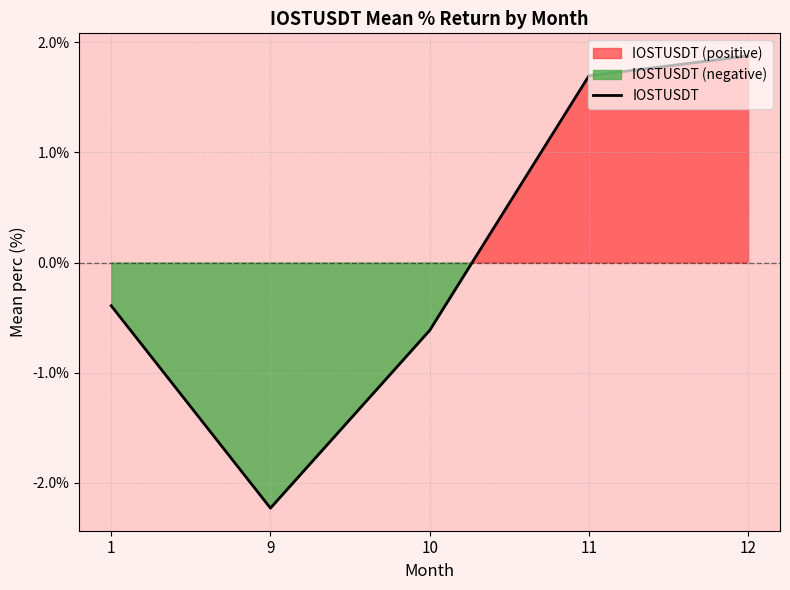

What is the value of the 1st point from the left?

-0.4